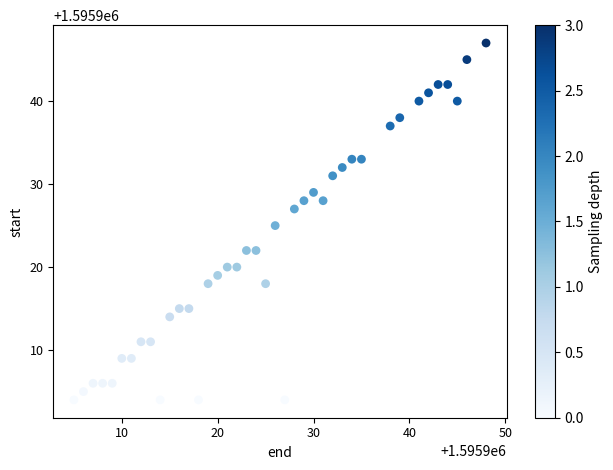

What is the range of Y values (max minus min)?

43